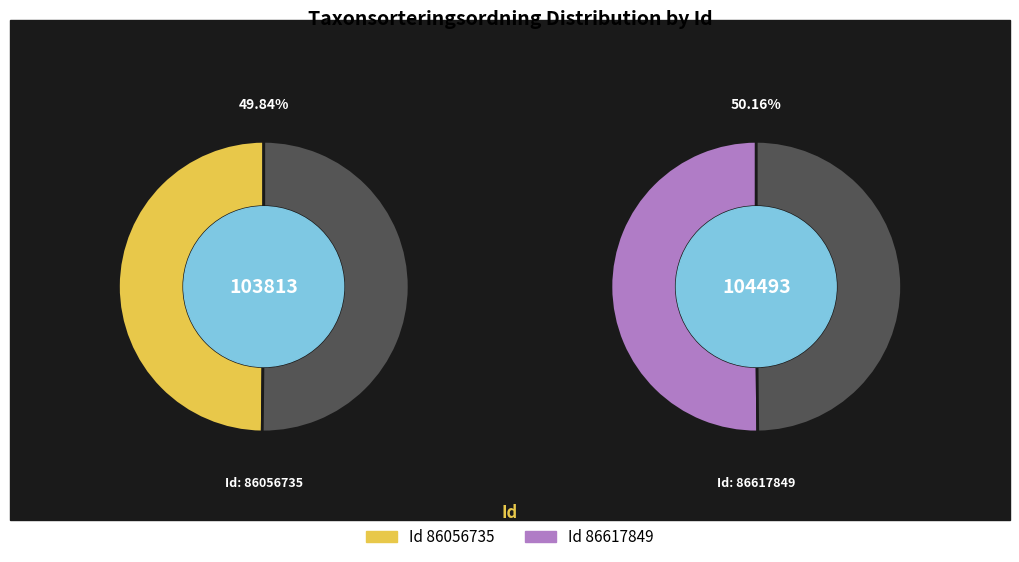

Approximately how many times larger is the value at 86617849 compared to 86056735?

1.0